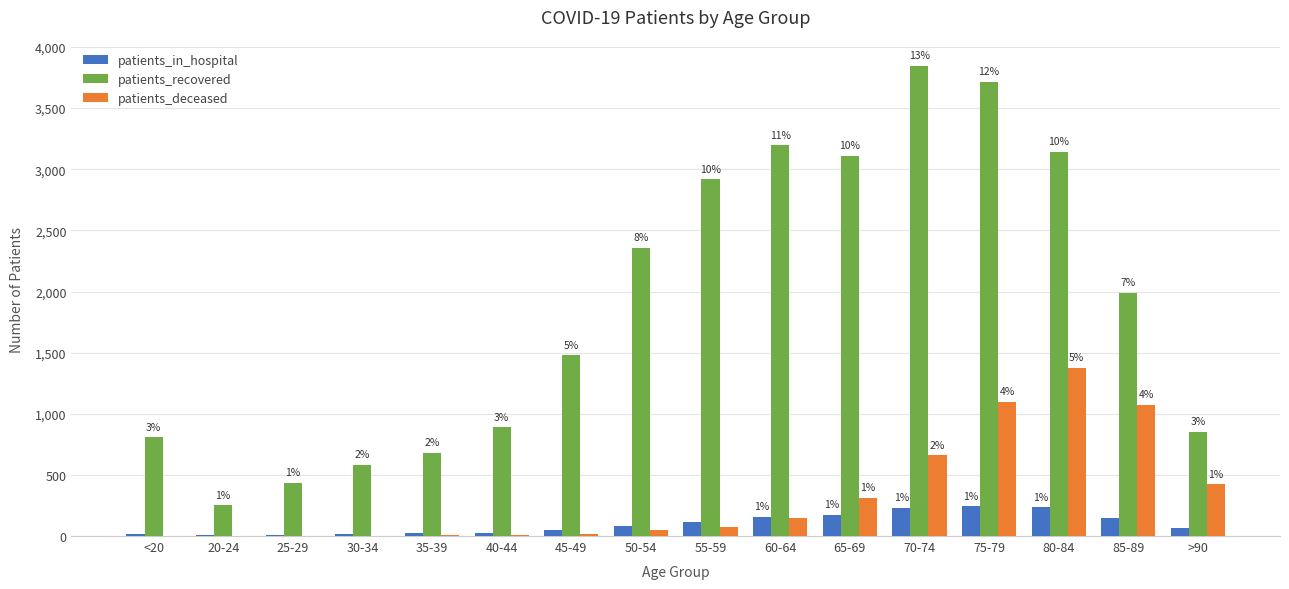

What position from the right is 40-44?

11